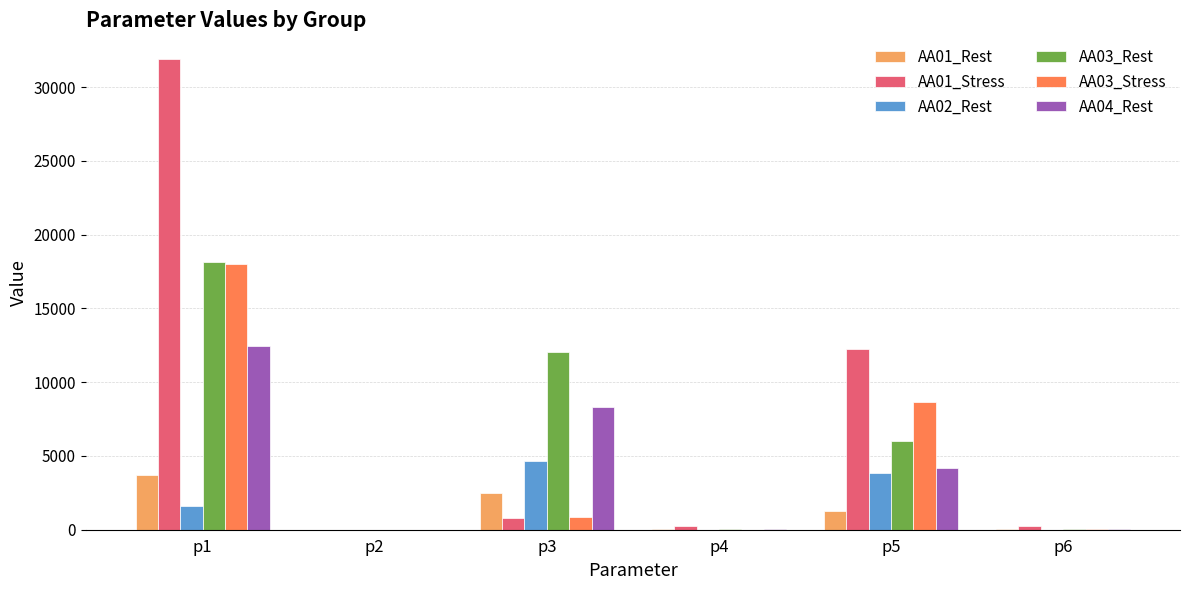

What is the sum of the AA03_Rest values at p6 and p4?

65.0